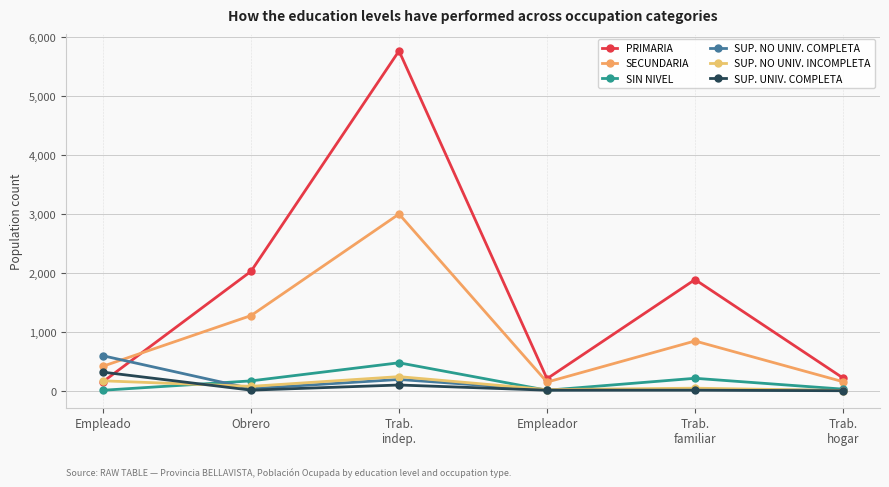

What is the difference between the second highest and second lowest values in the SUP. NO UNIV. COMPLETA series?

175